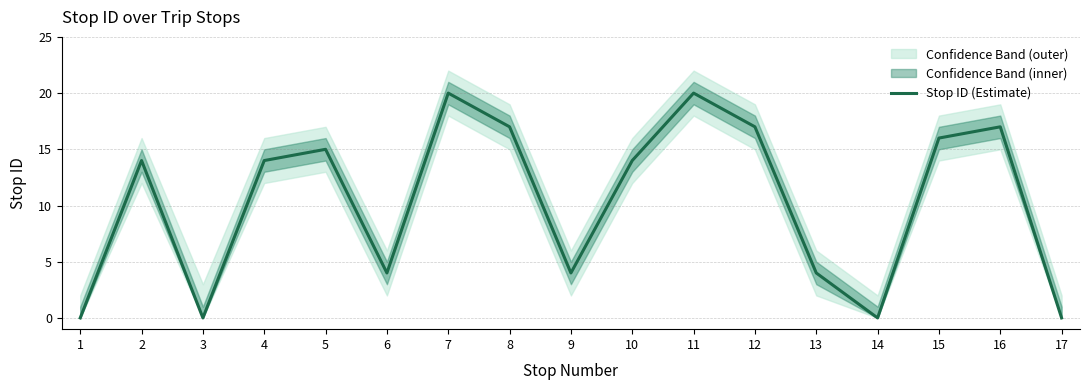

What is the difference between the second highest and second lowest values?

20